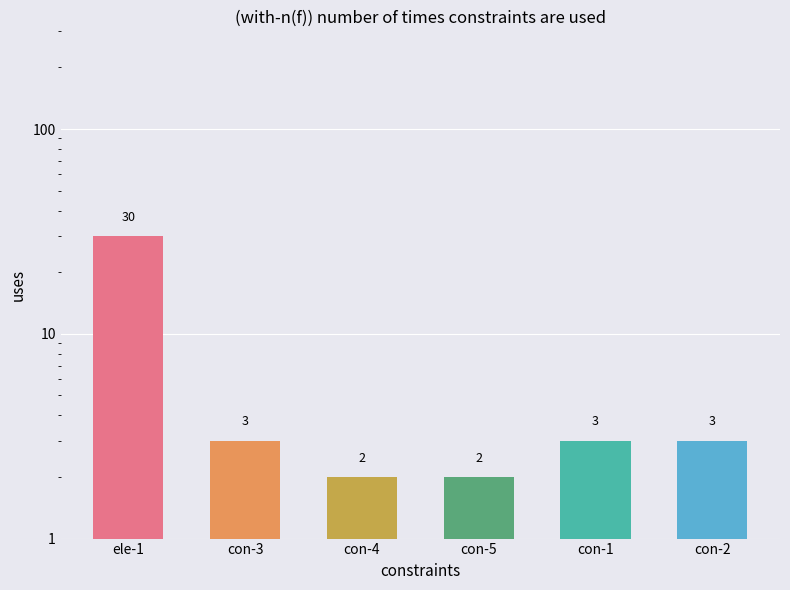

How many data points are less than 3?

2